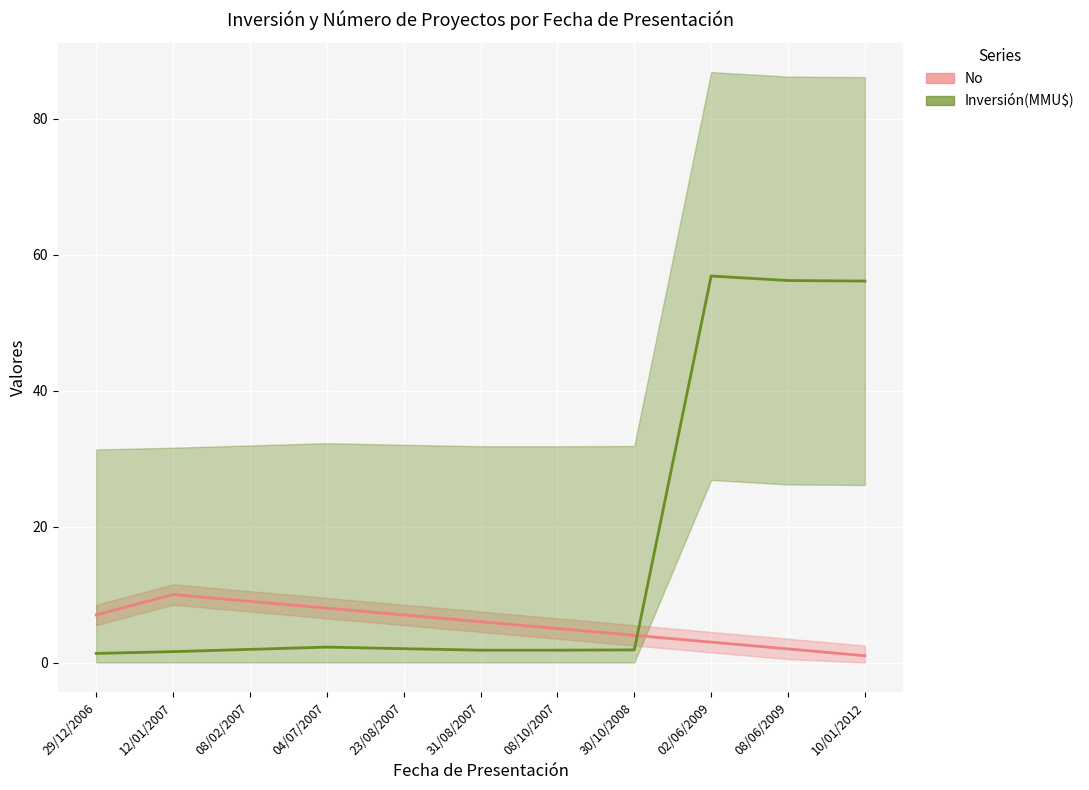

True or false: Inversión(MMU$) and No cross at least once.

True